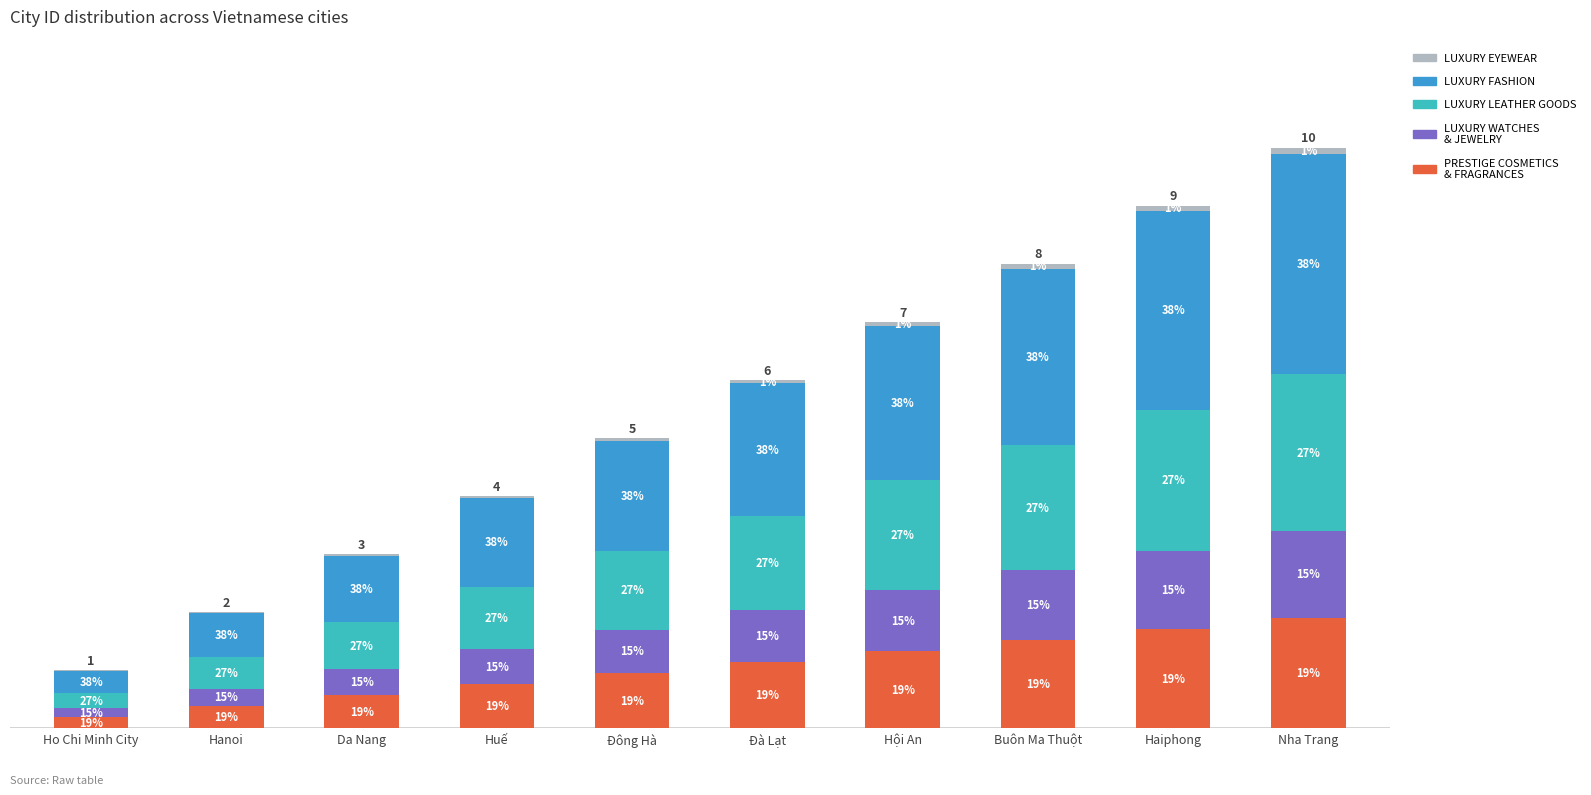

Are the bars grouped side by side (vs. stacked)?

No